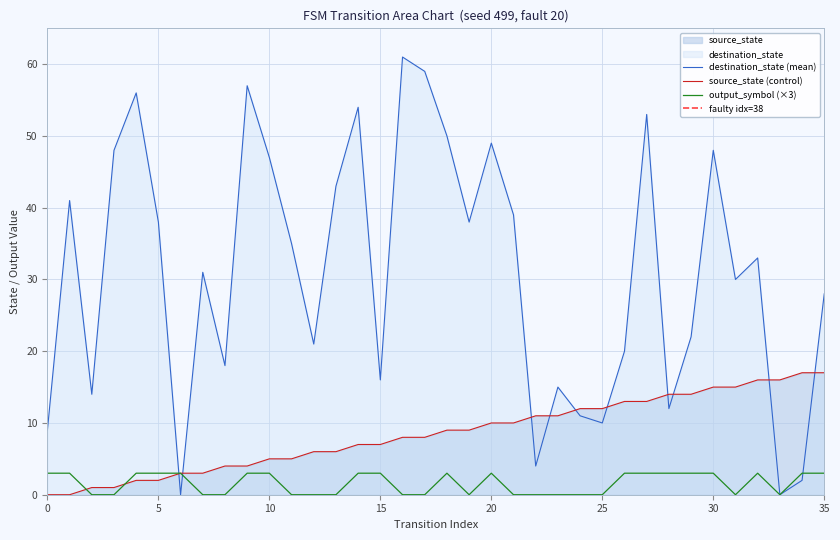

At which label is source_state closest to 8?

16